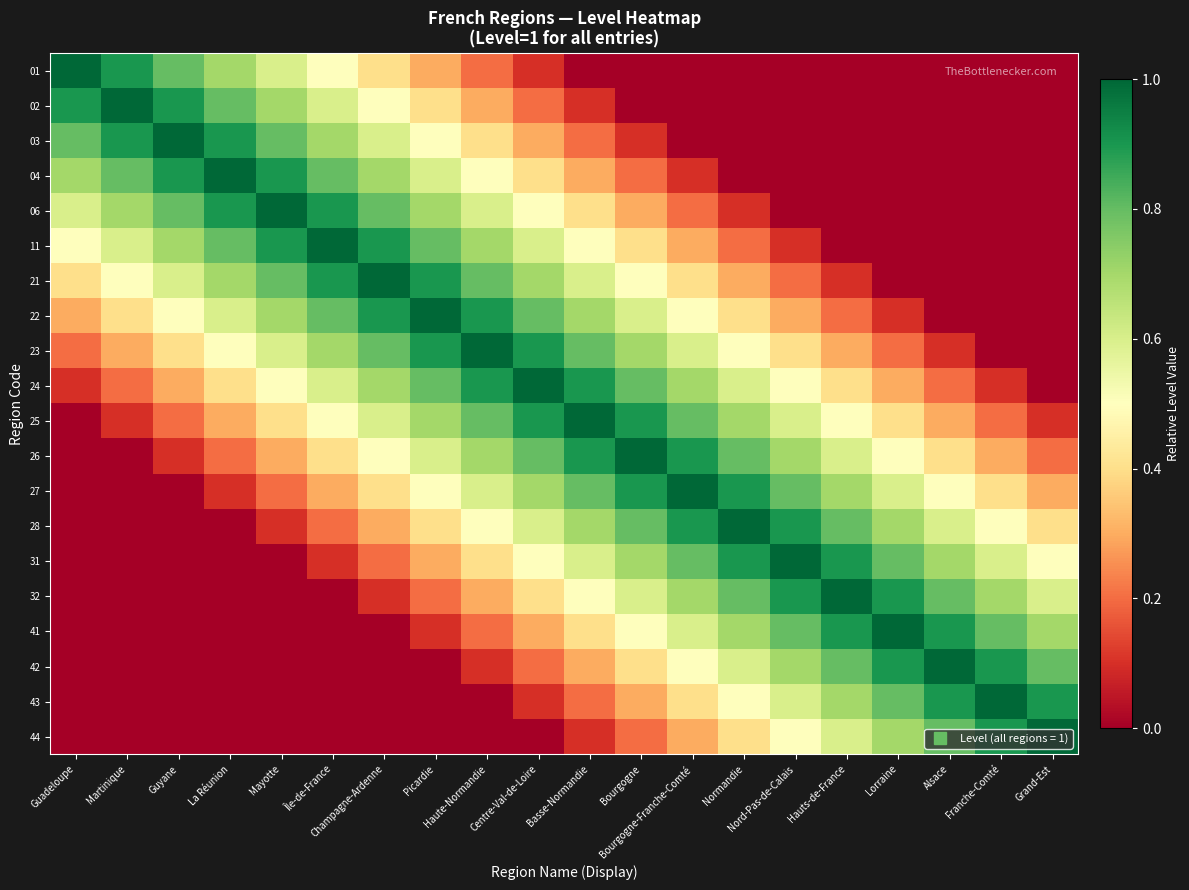

List the series in order of their peak value, lowest first.

01, 02, 03, 04, 06, 11, 21, 22, 23, 24, 25, 26, 27, 28, 31, 32, 41, 42, 43, 44